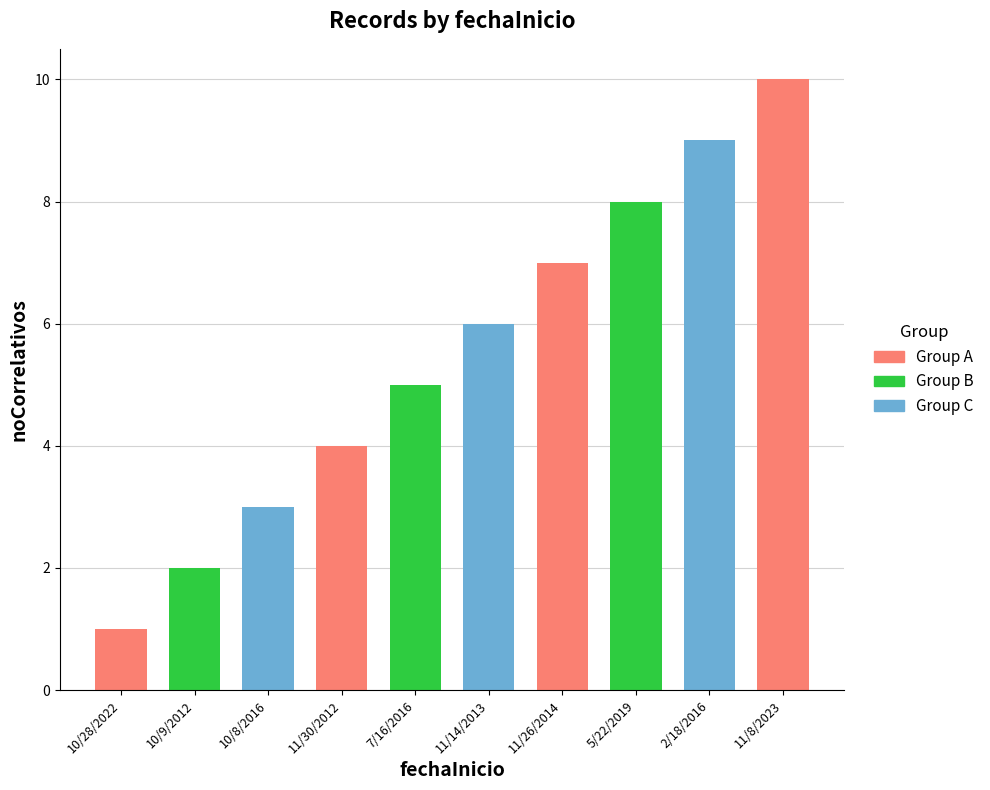

What is the difference between the maximum and minimum values?

9